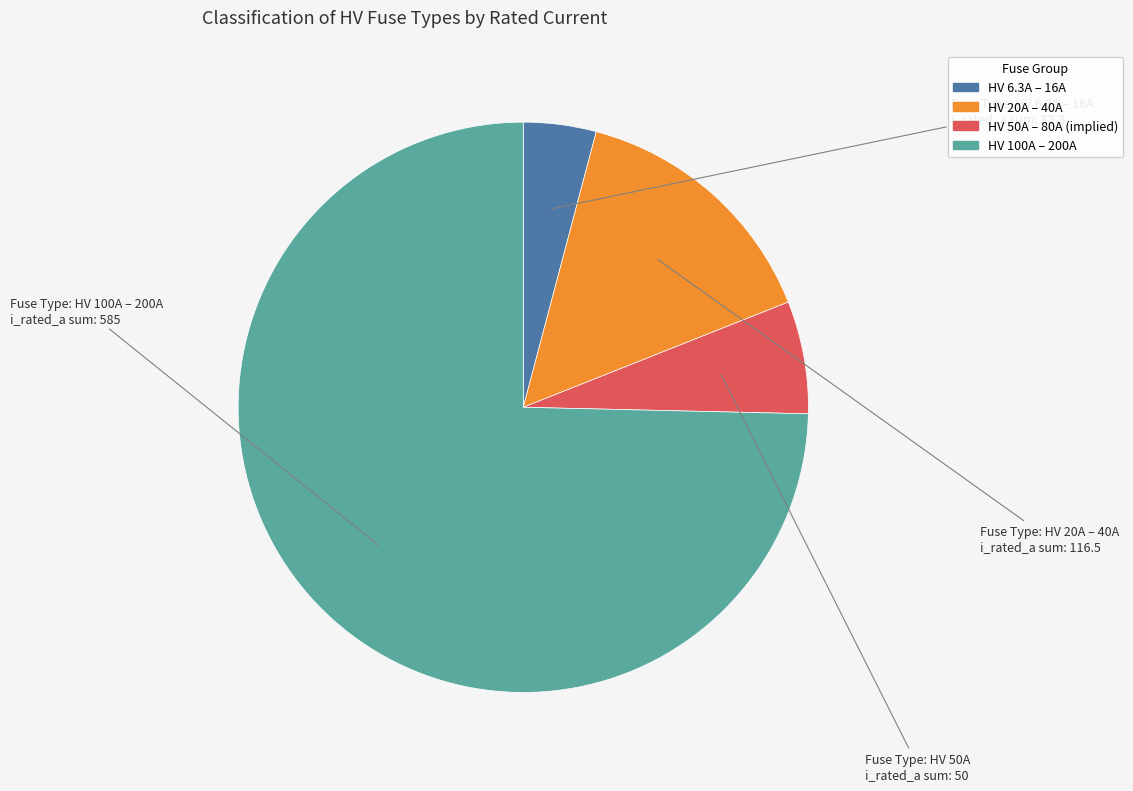

Does any single category account for the majority?

Yes